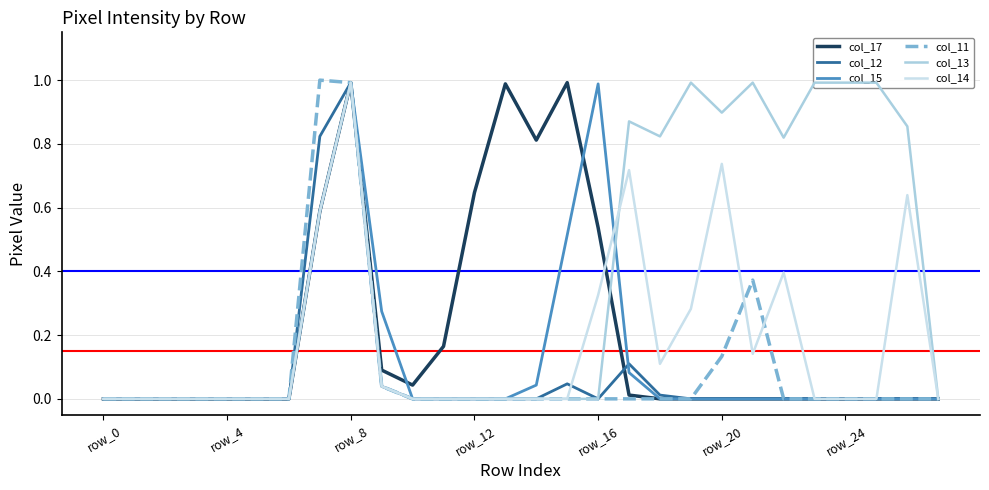

Where do col_15 and col_13 first cross each other?

16 and 17